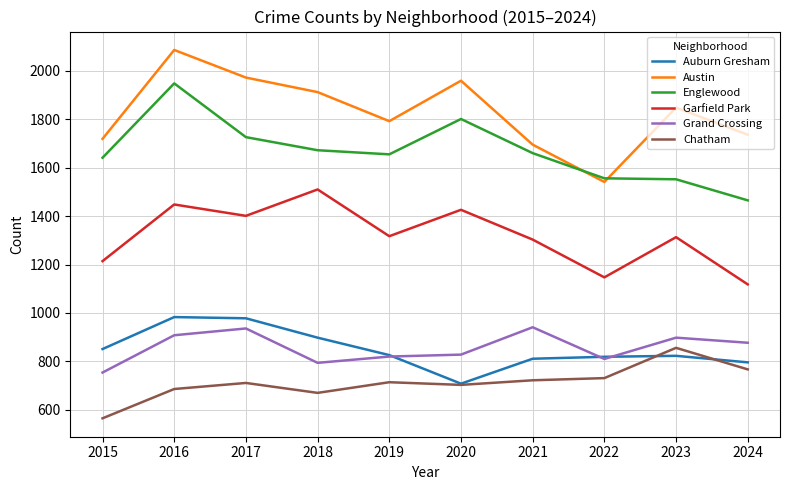

What is the sum of all Garfield Park values?

13197